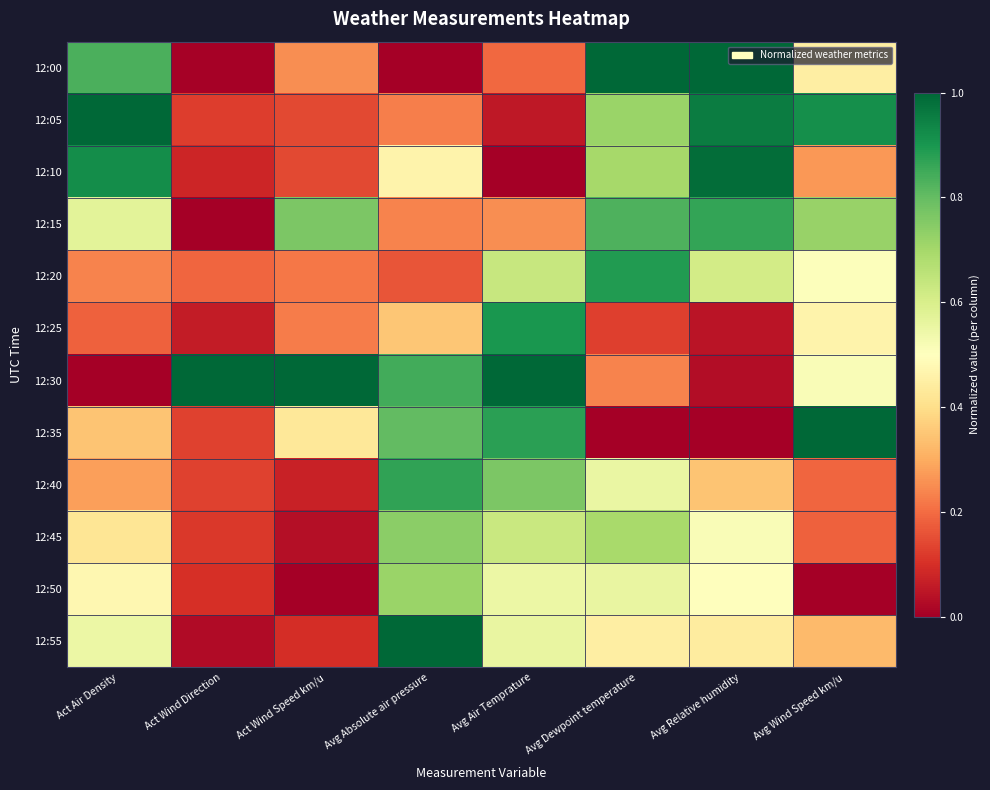

How many series are shown in this chart?

12